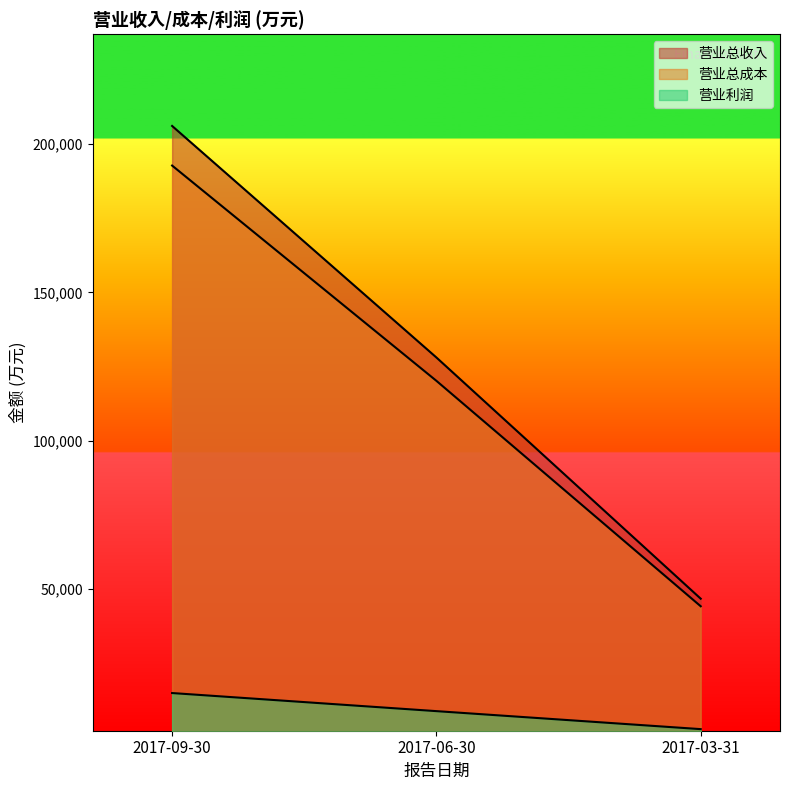

Which category has the lowest value across all series?

2017-03-31